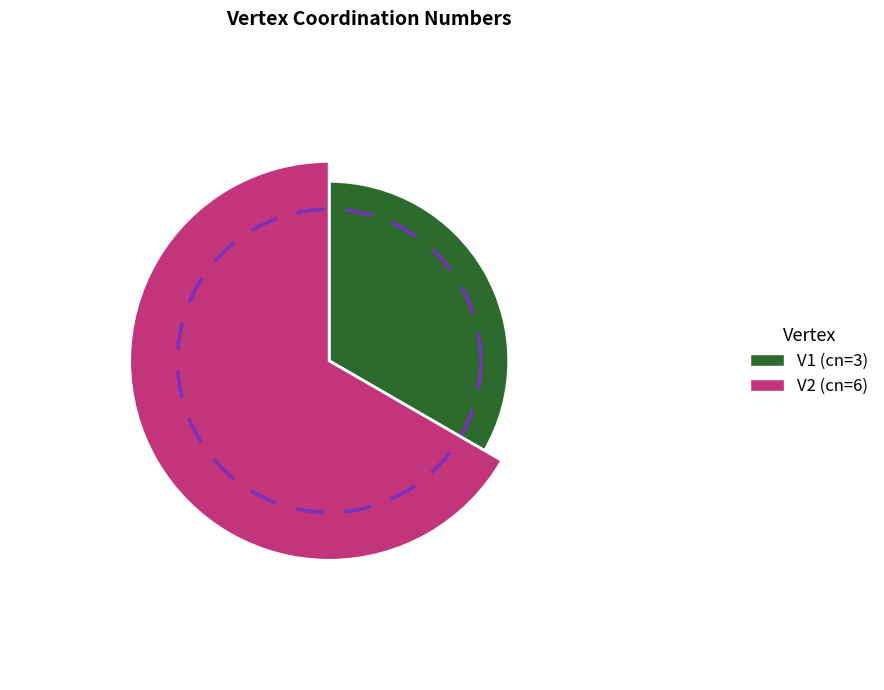

What is the ratio of the value at V2 to the value at V1?

2.0